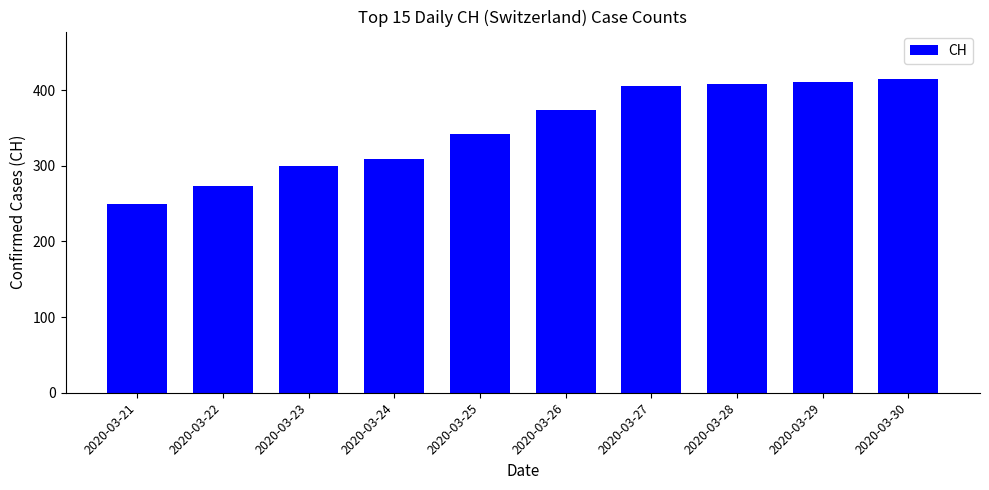

Where is the data nearest to the value 332?

2020-03-25